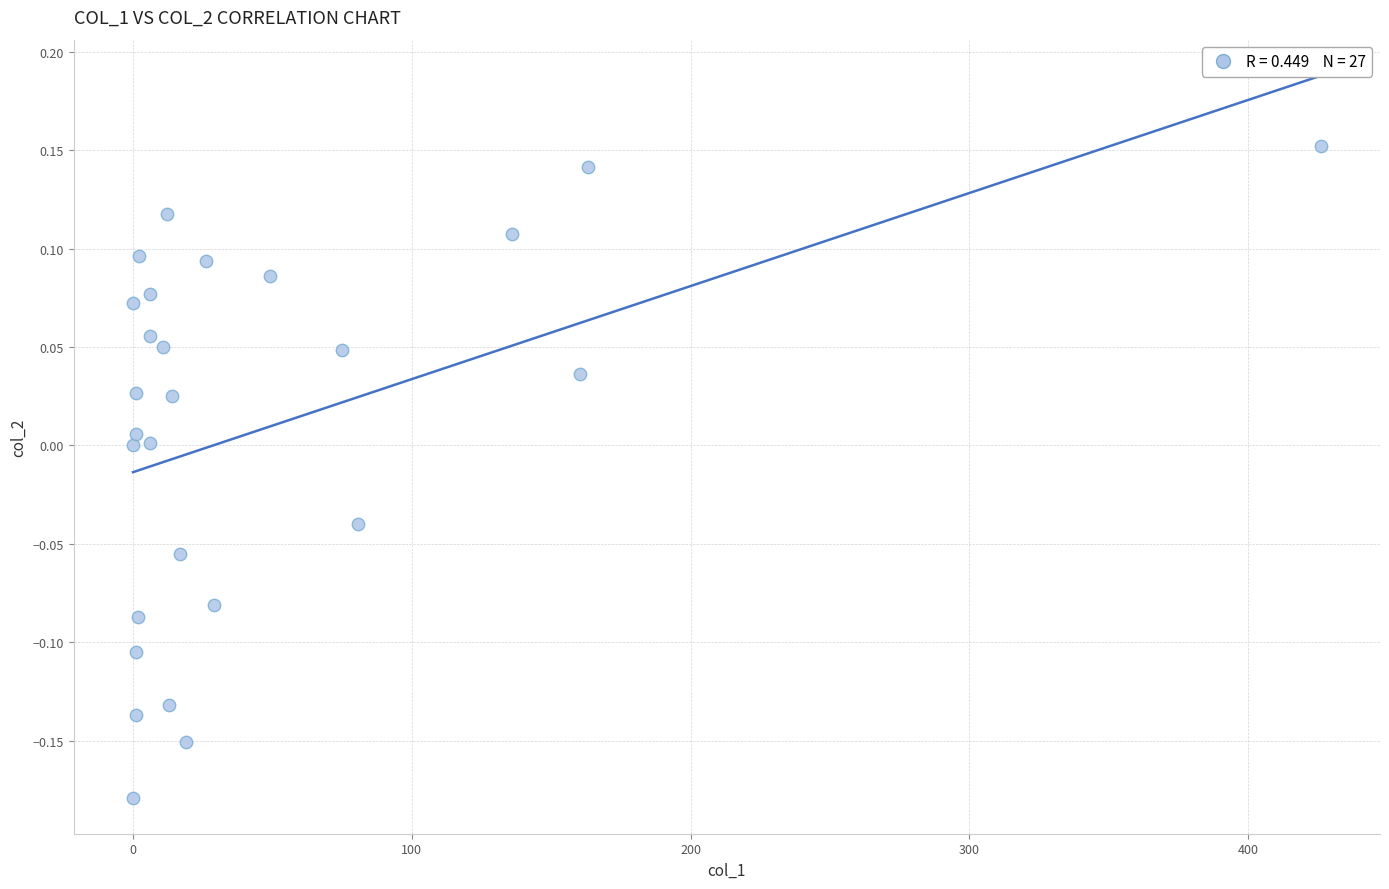

What is the range of X values (max minus min)?

426.0